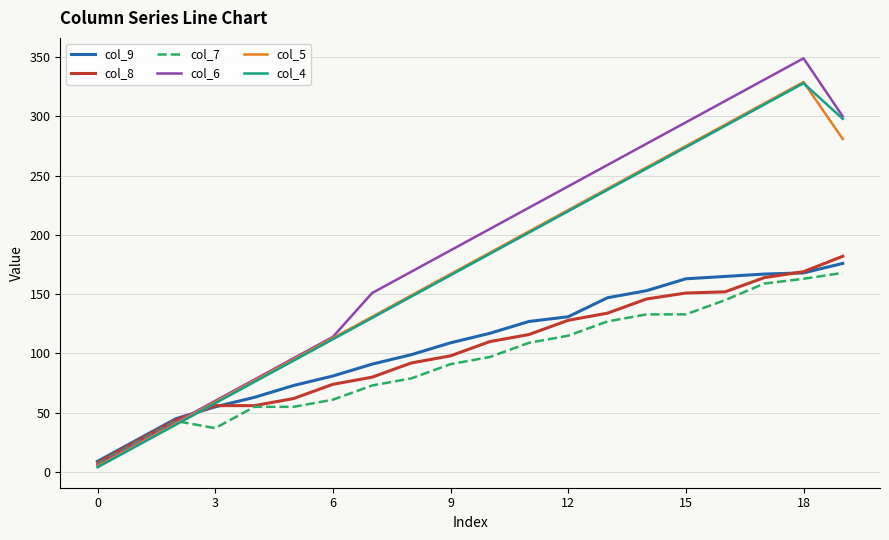

Which label corresponds to the largest value in the chart?

18